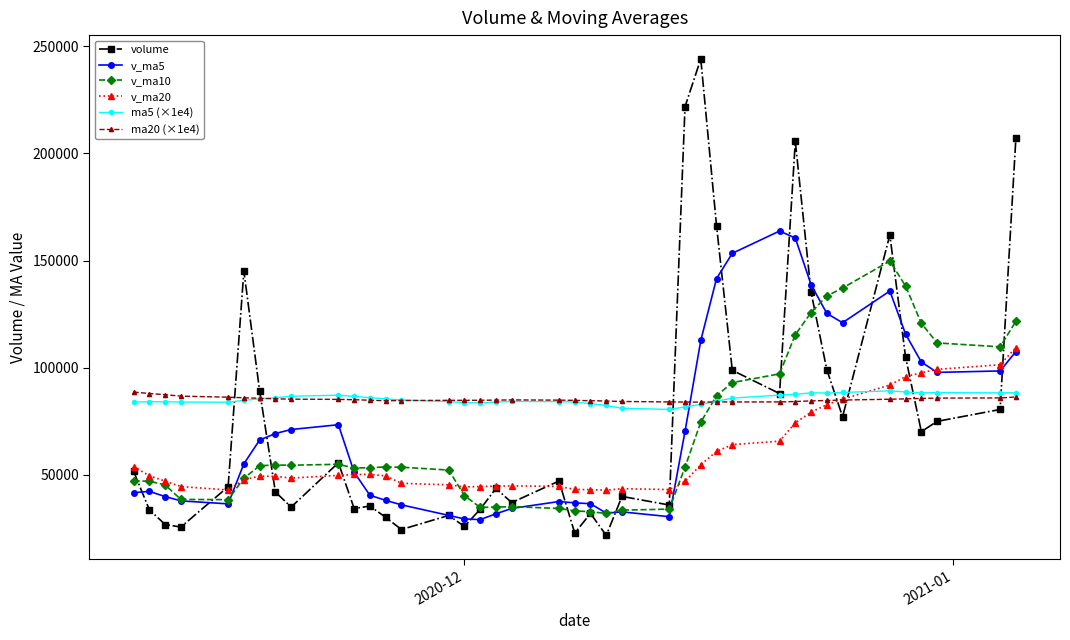

How many times do v_ma20 and ma5 (×1e4) cross each other?

1